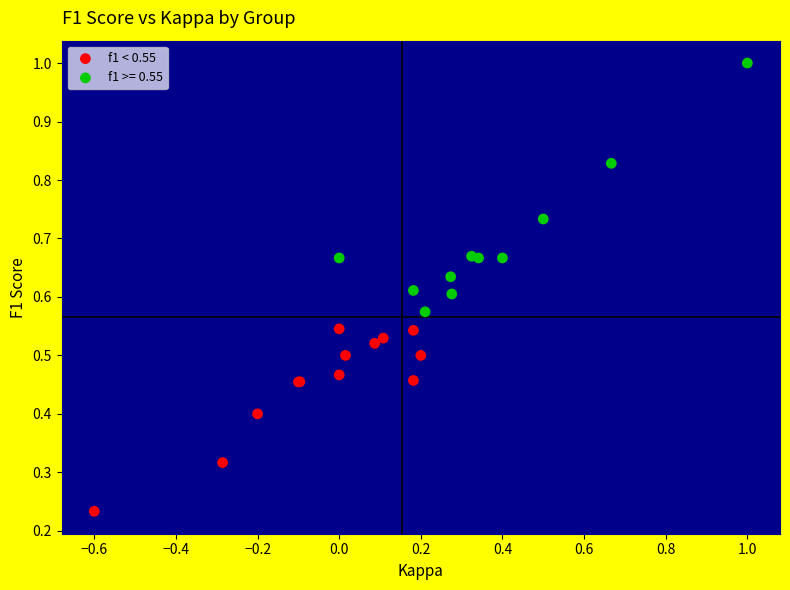

Which series contains the lowest Y value?

f1 < 0.55